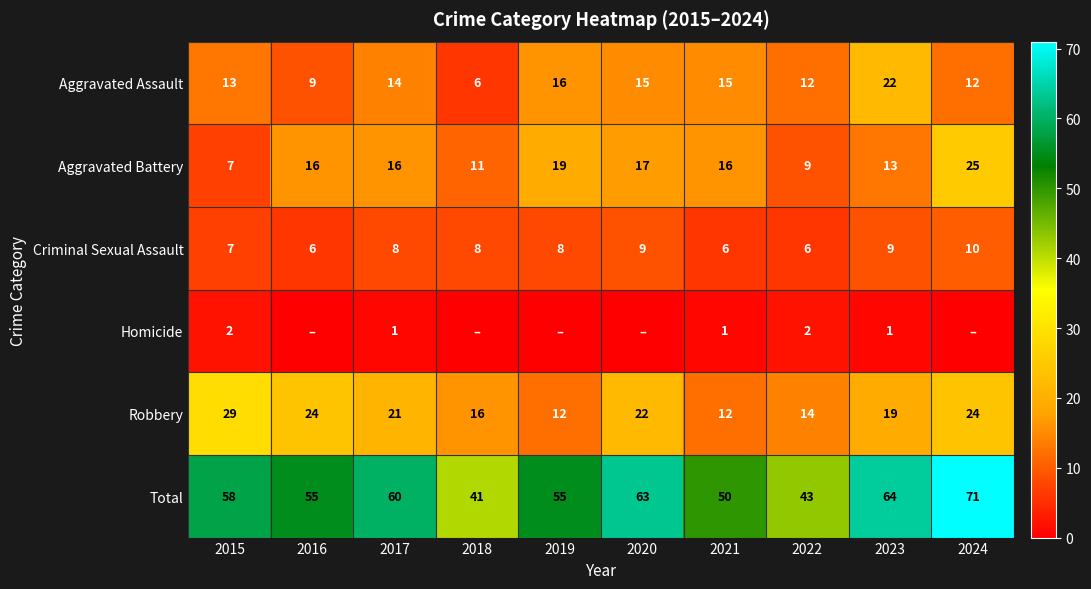

What is the difference between the maximum and second lowest values in the Aggravated Assault series?

13